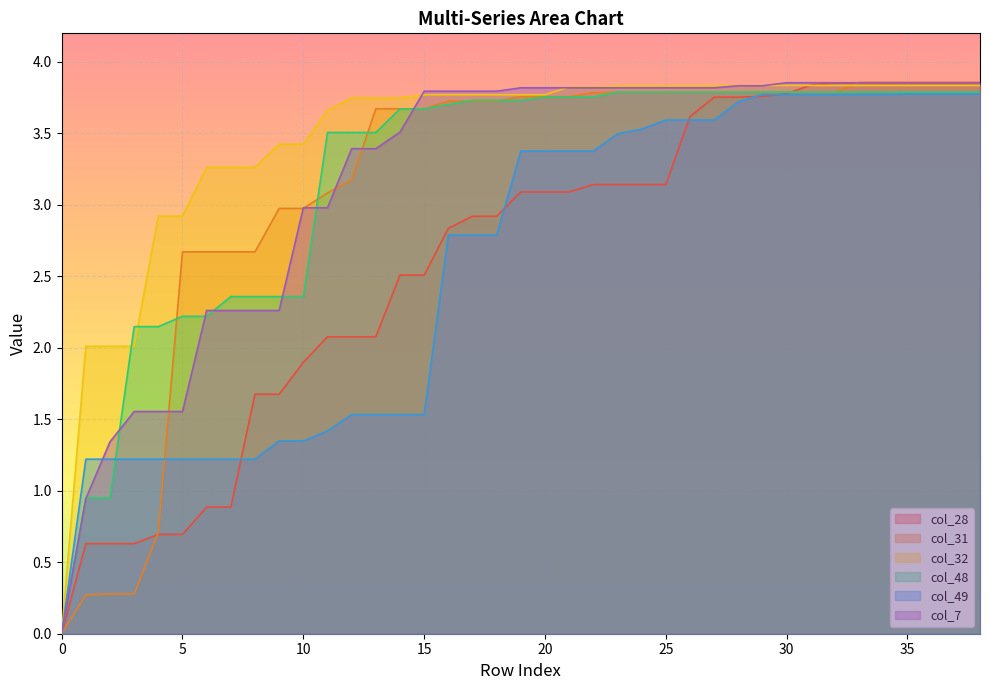

Where does the col_7 series first go above 3?

12